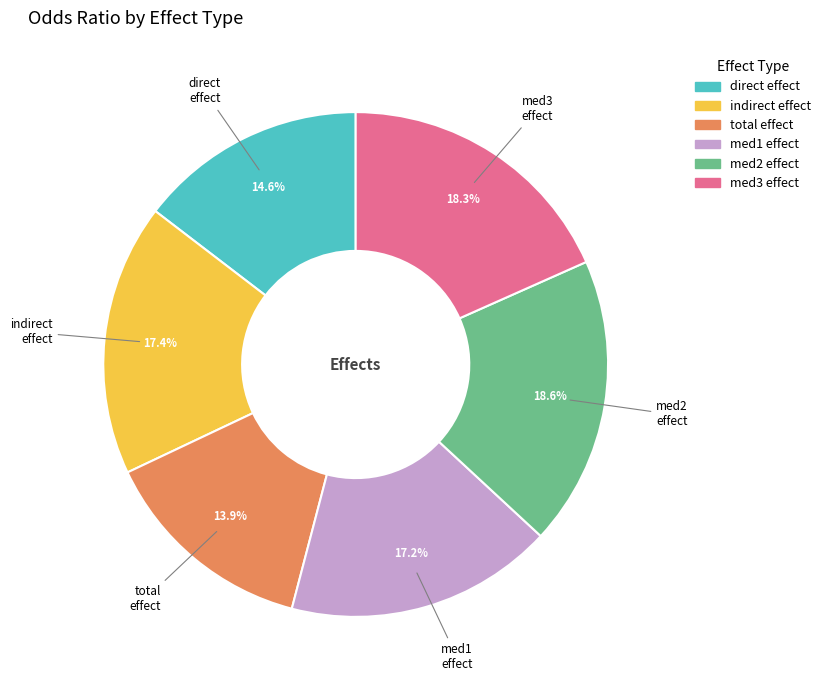

Is there any slice that represents more than half of the pie?

No